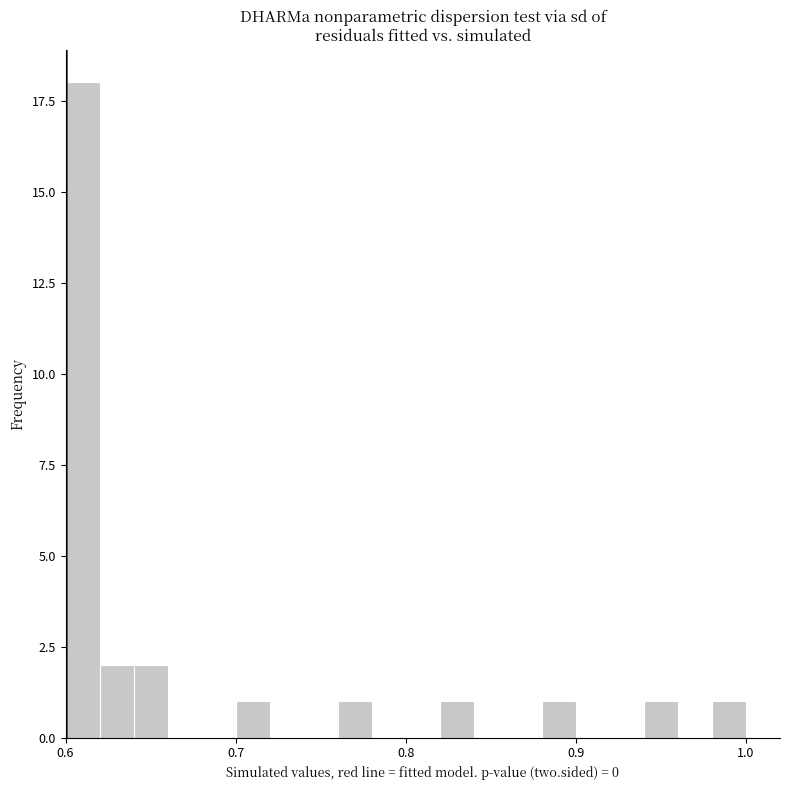

Read against the x-axis, roughly where is the centre of the tallest bar?

0.61